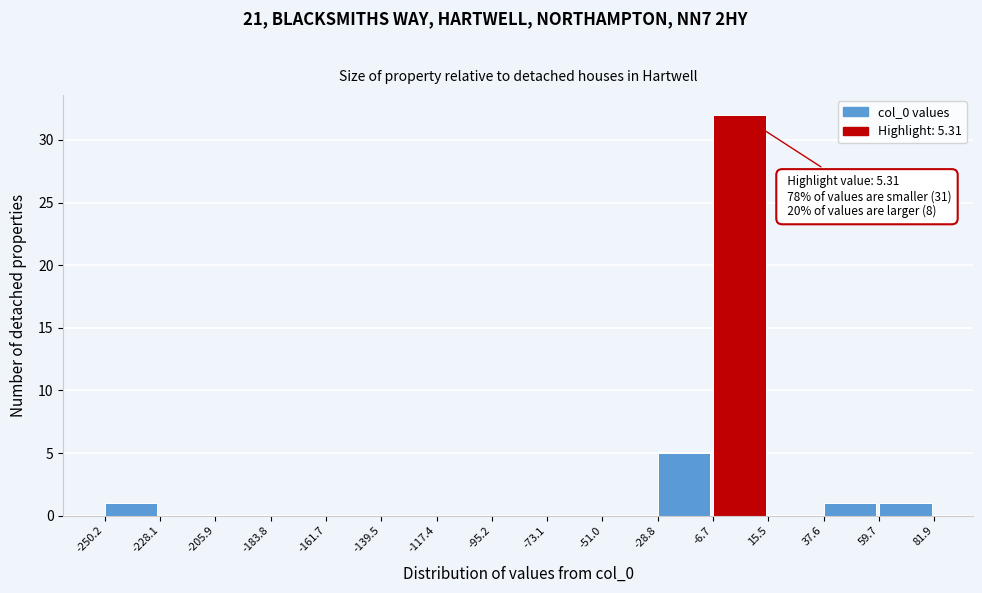

Over which range of the x-axis is the bar tallest?

-6.7 to 15.5